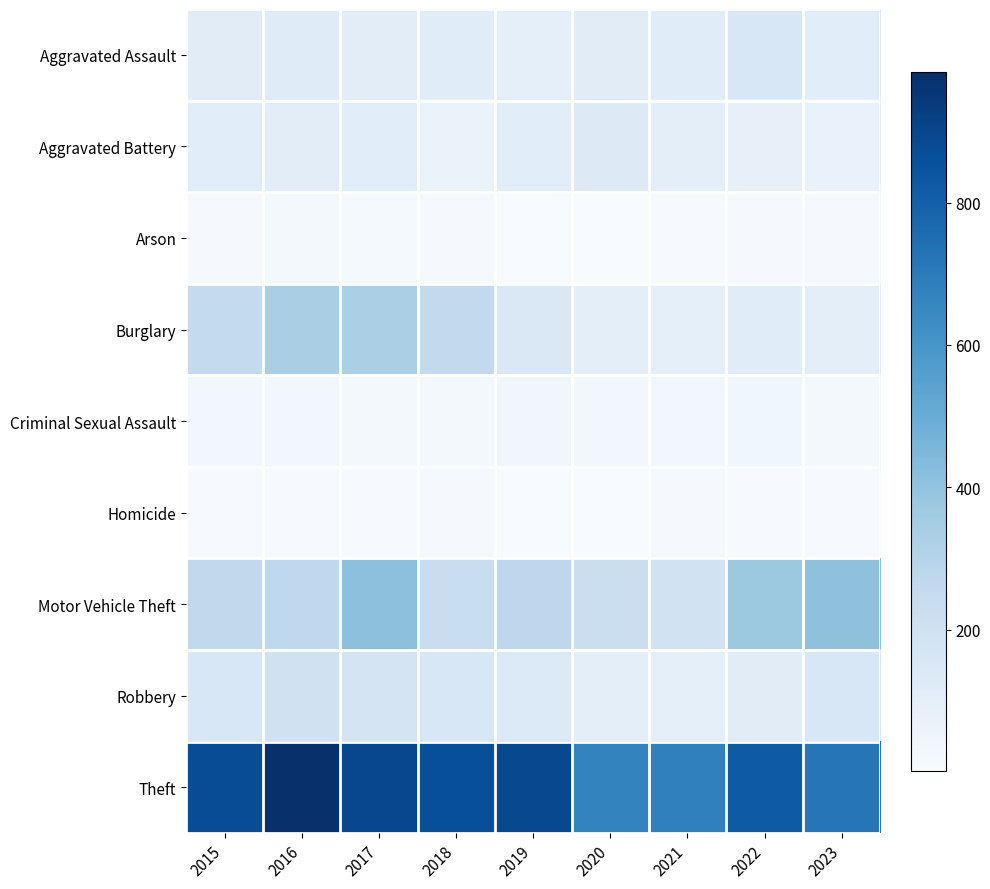

At how many categories does at least one series exceed 126?

9